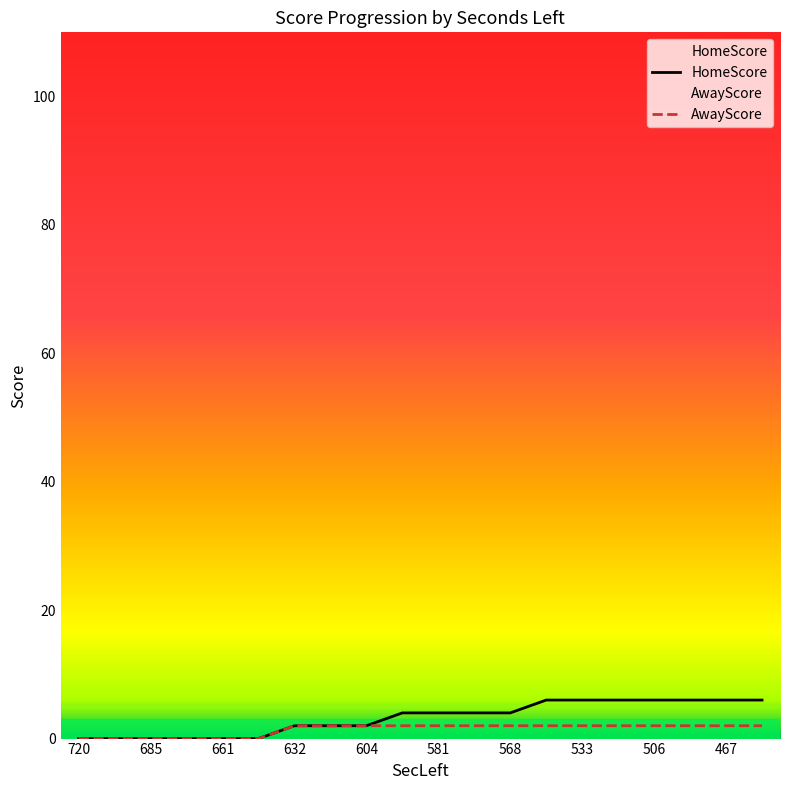

True or false: HomeScore and AwayScore cross at least once.

False